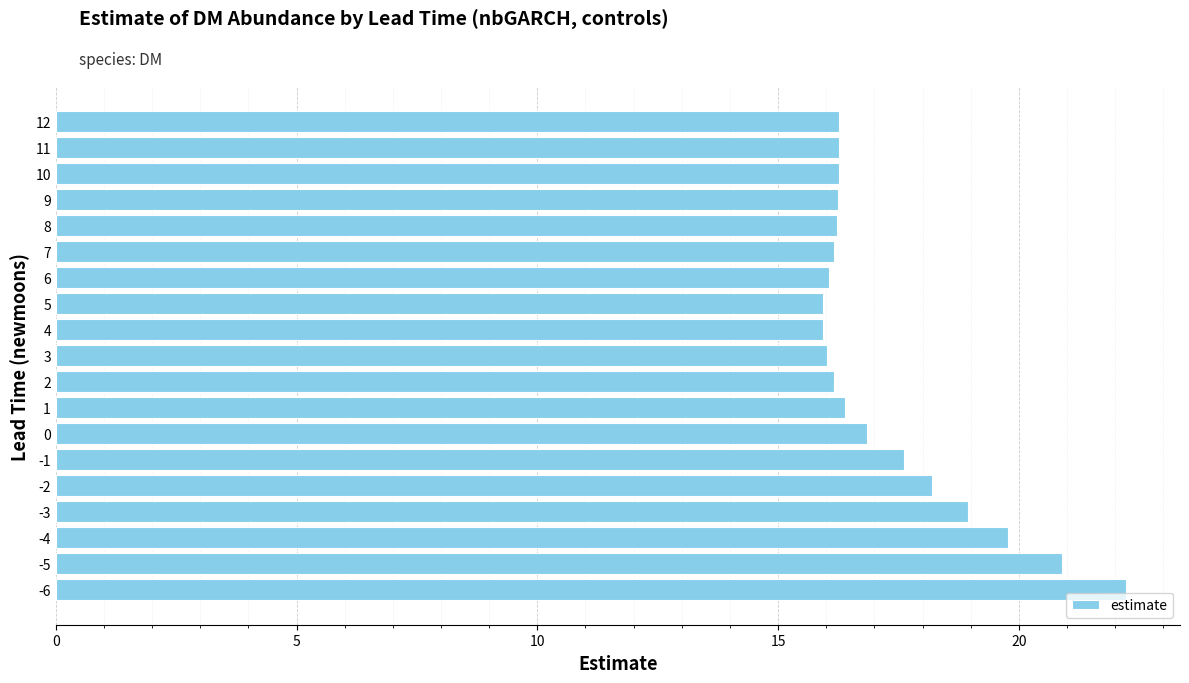

What is the maximum value shown in the chart?

22.2